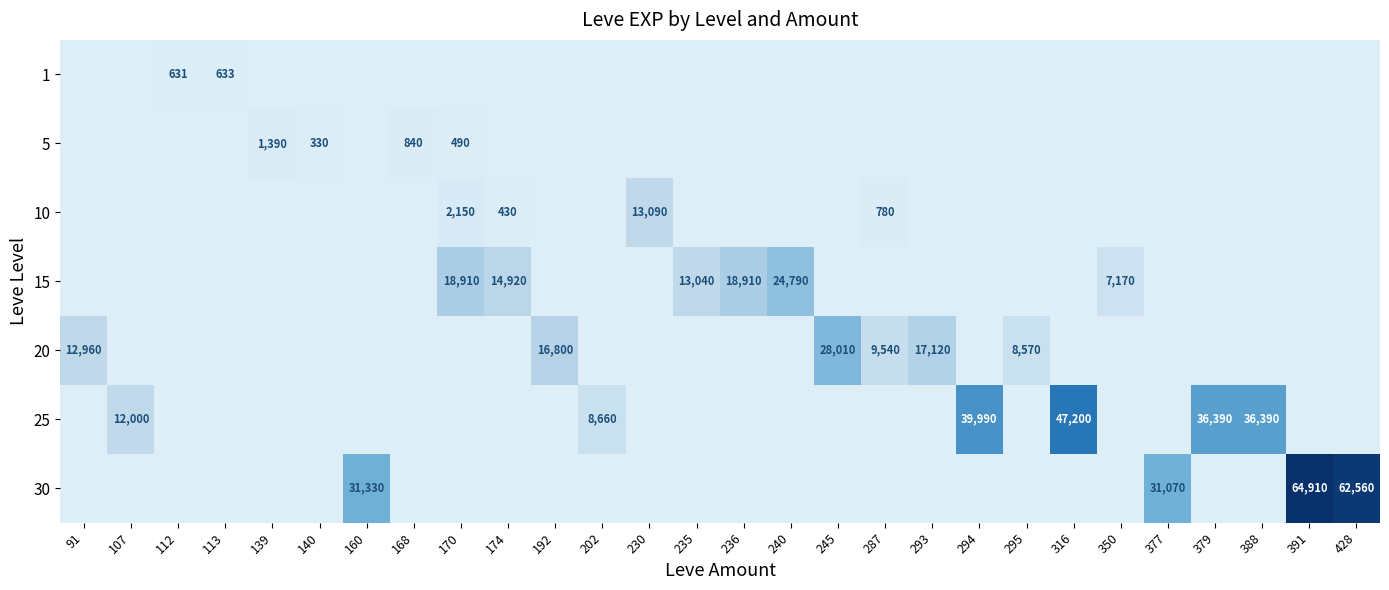

The 25 series shows 8660 at 202. True or false?

True